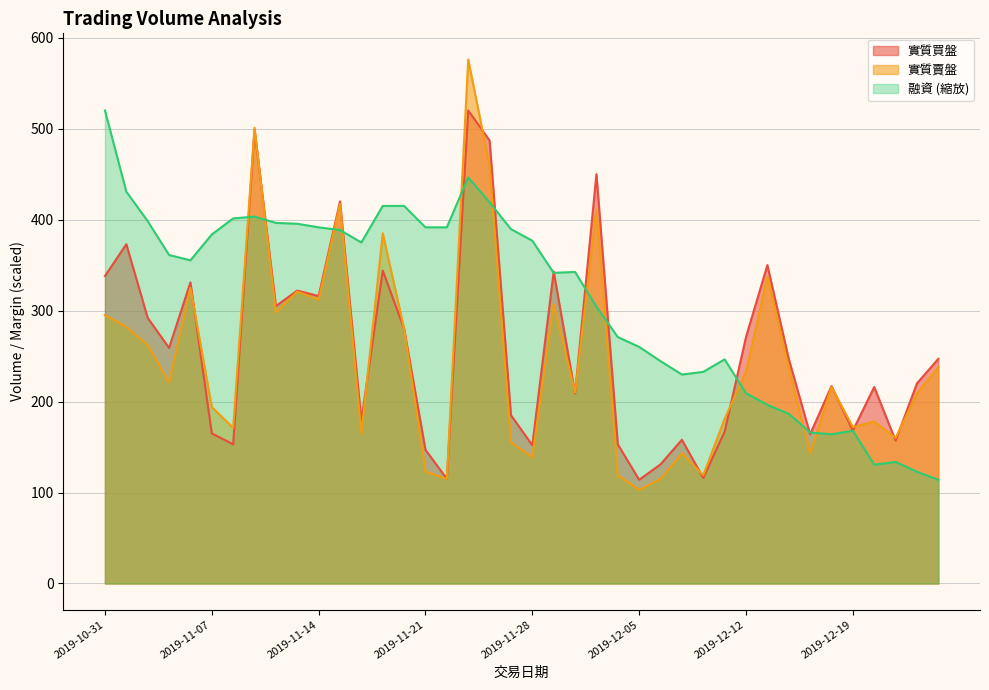

What position from the right is 2019-11-28?

20